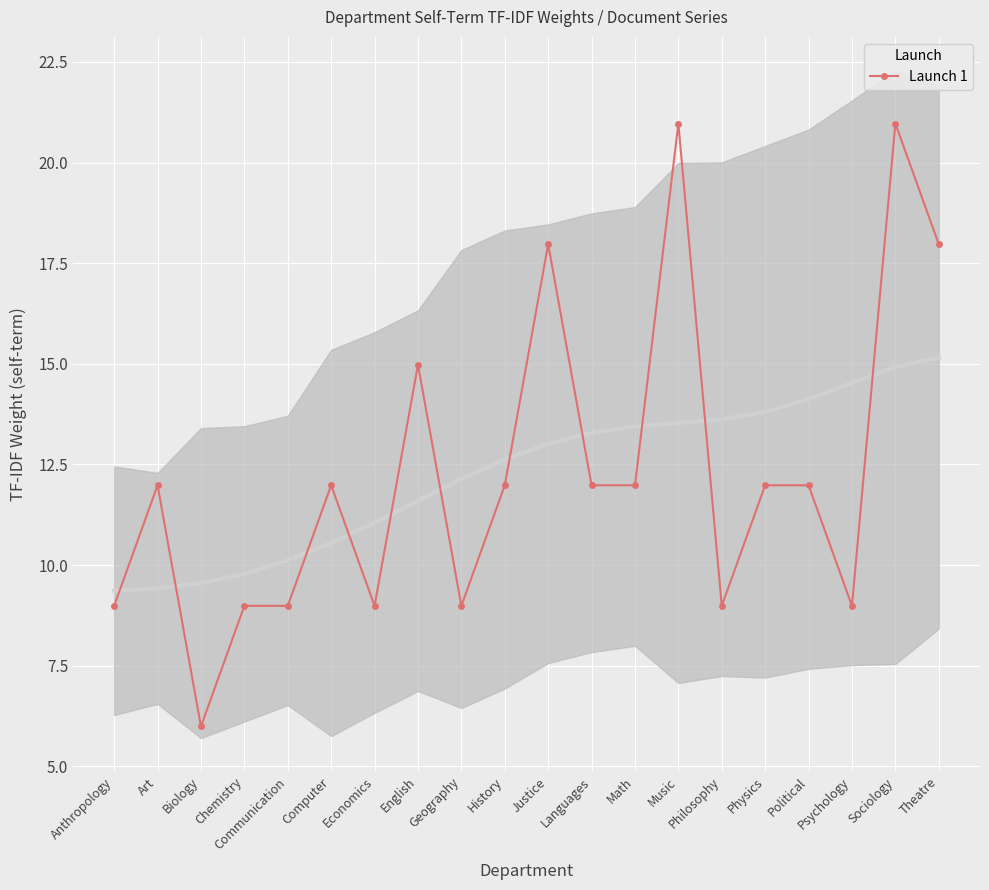

What is the maximum value shown in the chart?

21.0